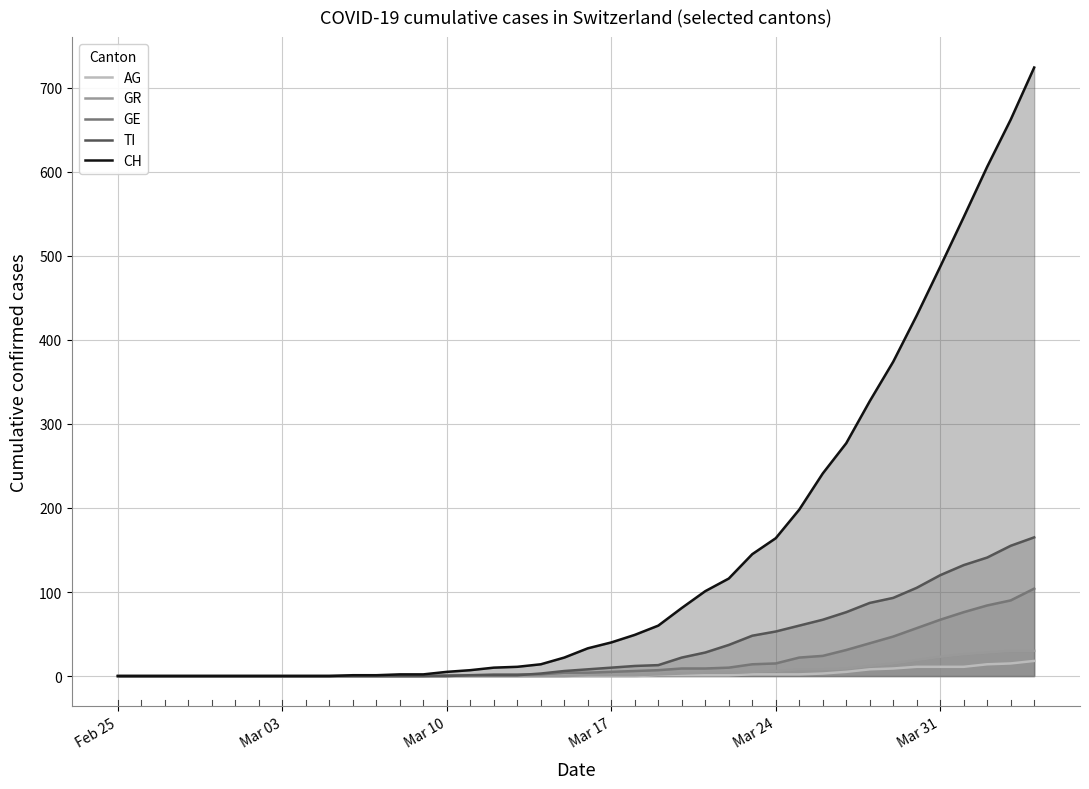

Which series has the largest range (max minus min)?

CH